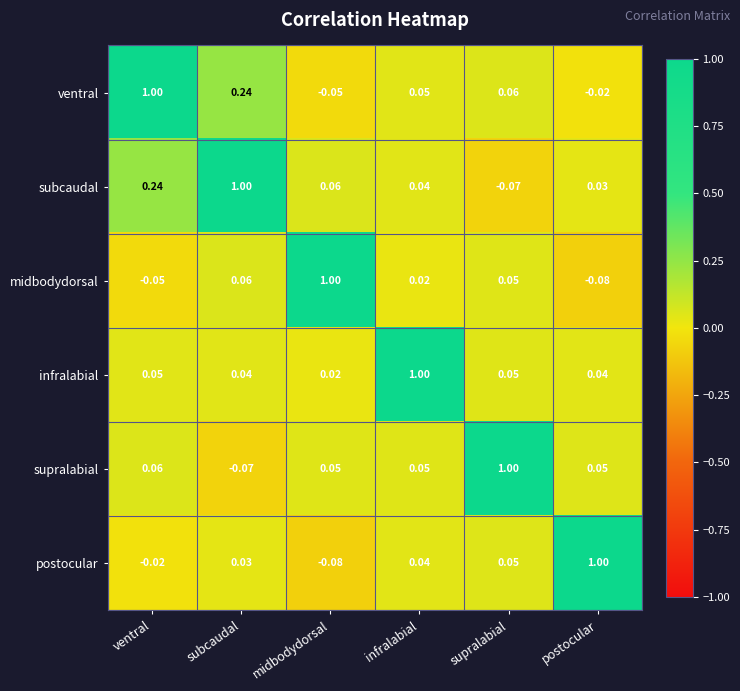

Where is midbodydorsal nearest to the value 0?

infralabial